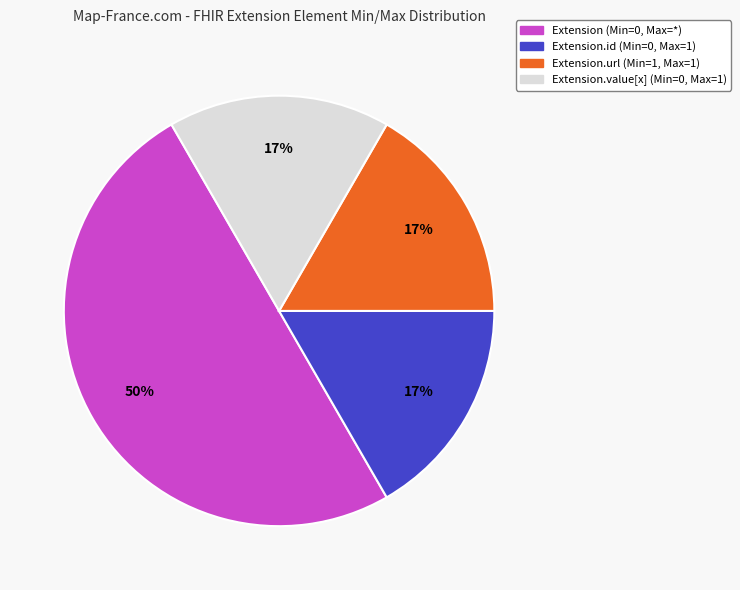

To the nearest percent, what is the difference between the largest and smallest slice percentages?

33%